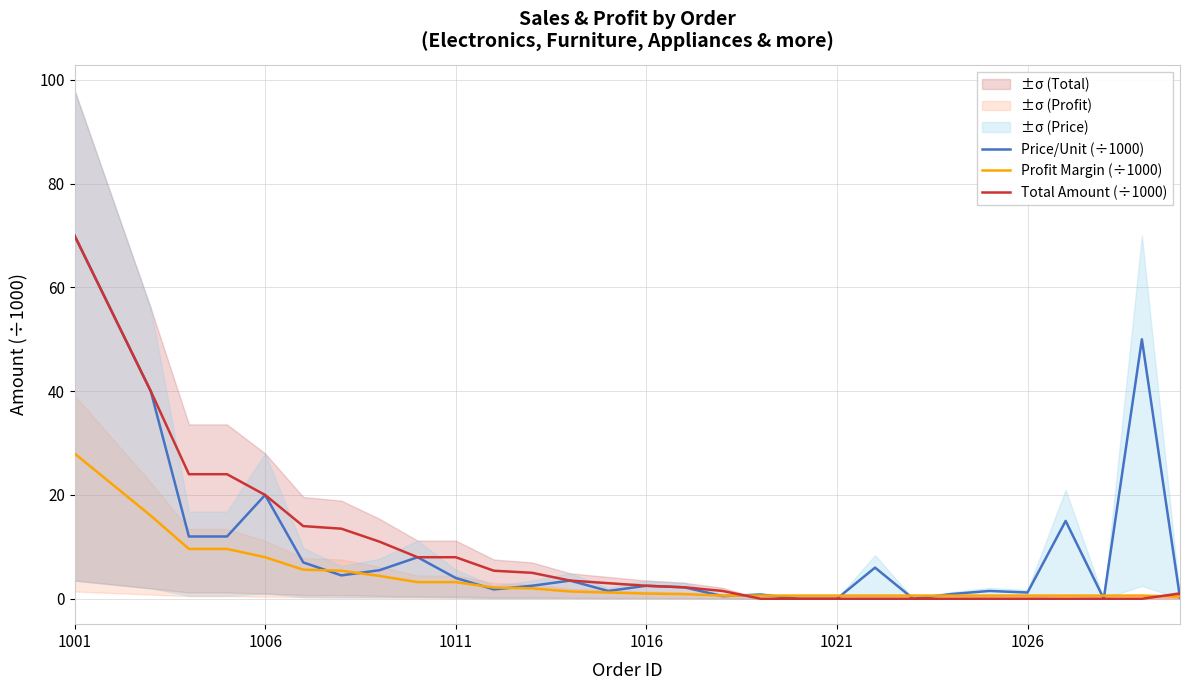

Does the chart display data point markers on the line(s)?

No